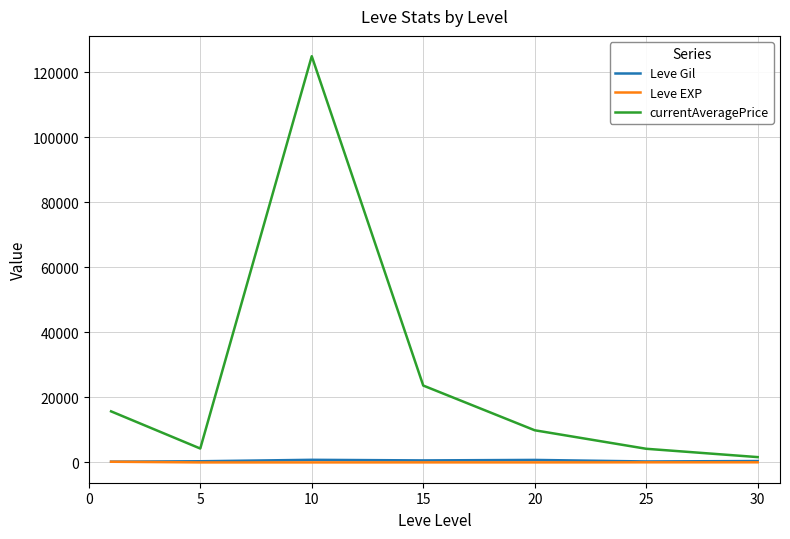

How many series are shown in this chart?

3